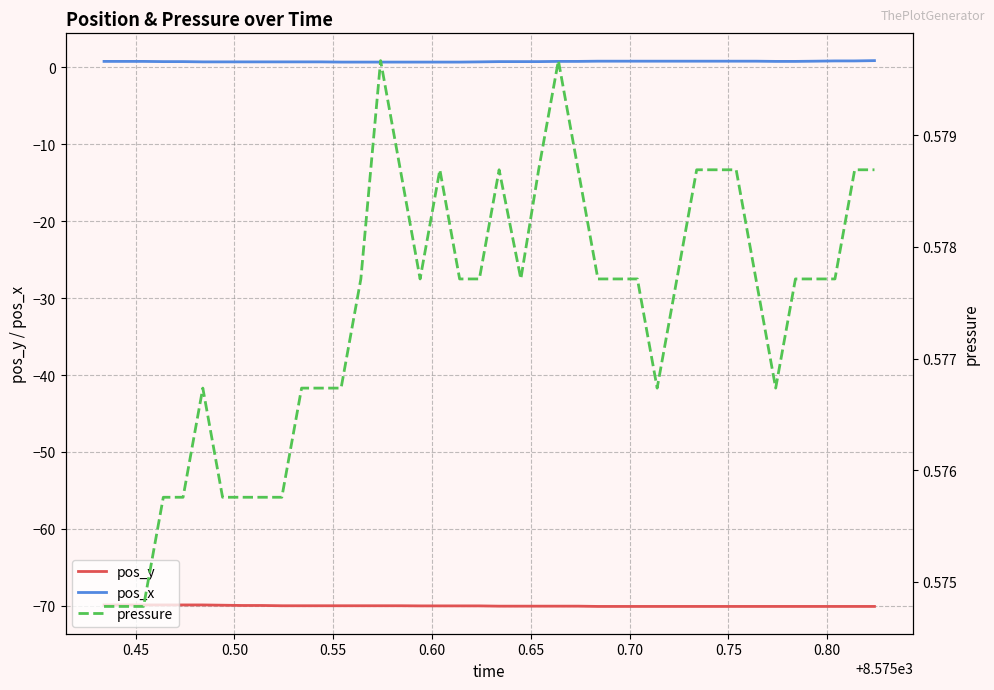

True or false: pos_y and pos_x cross at least once.

False